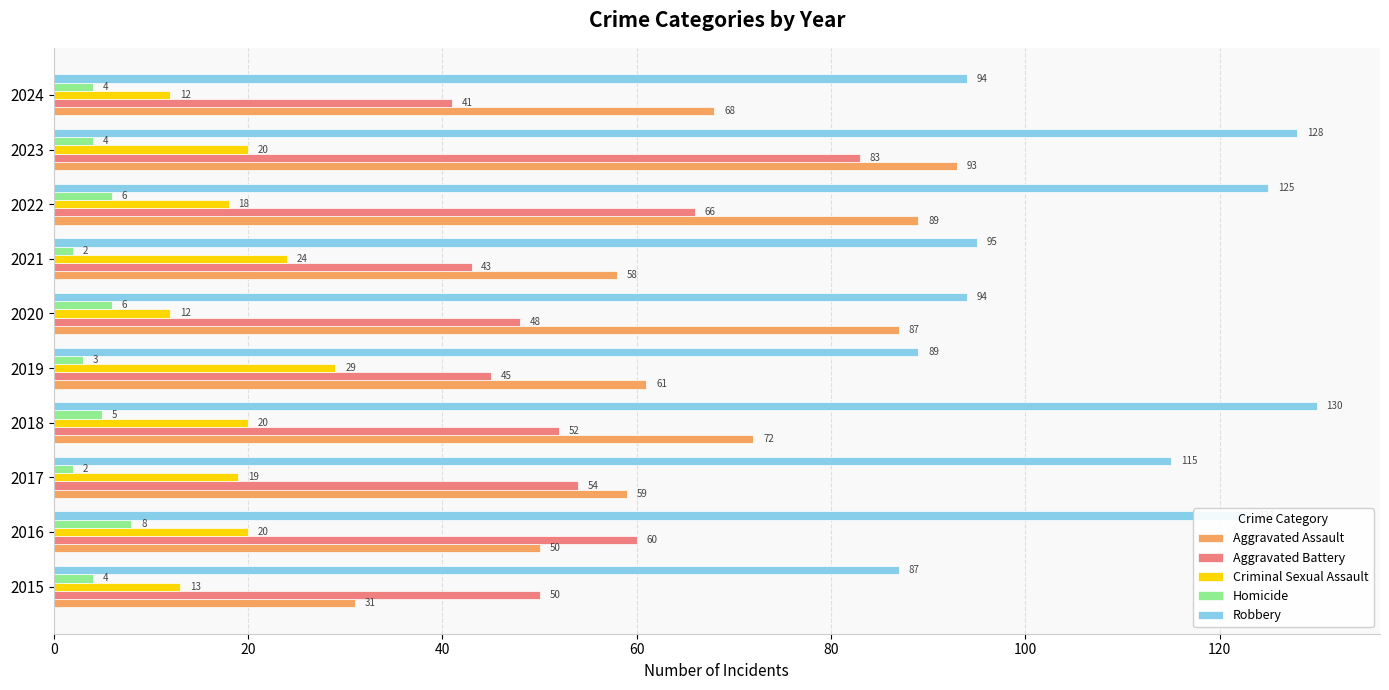

Which series has the widest spread of values?

Aggravated Assault